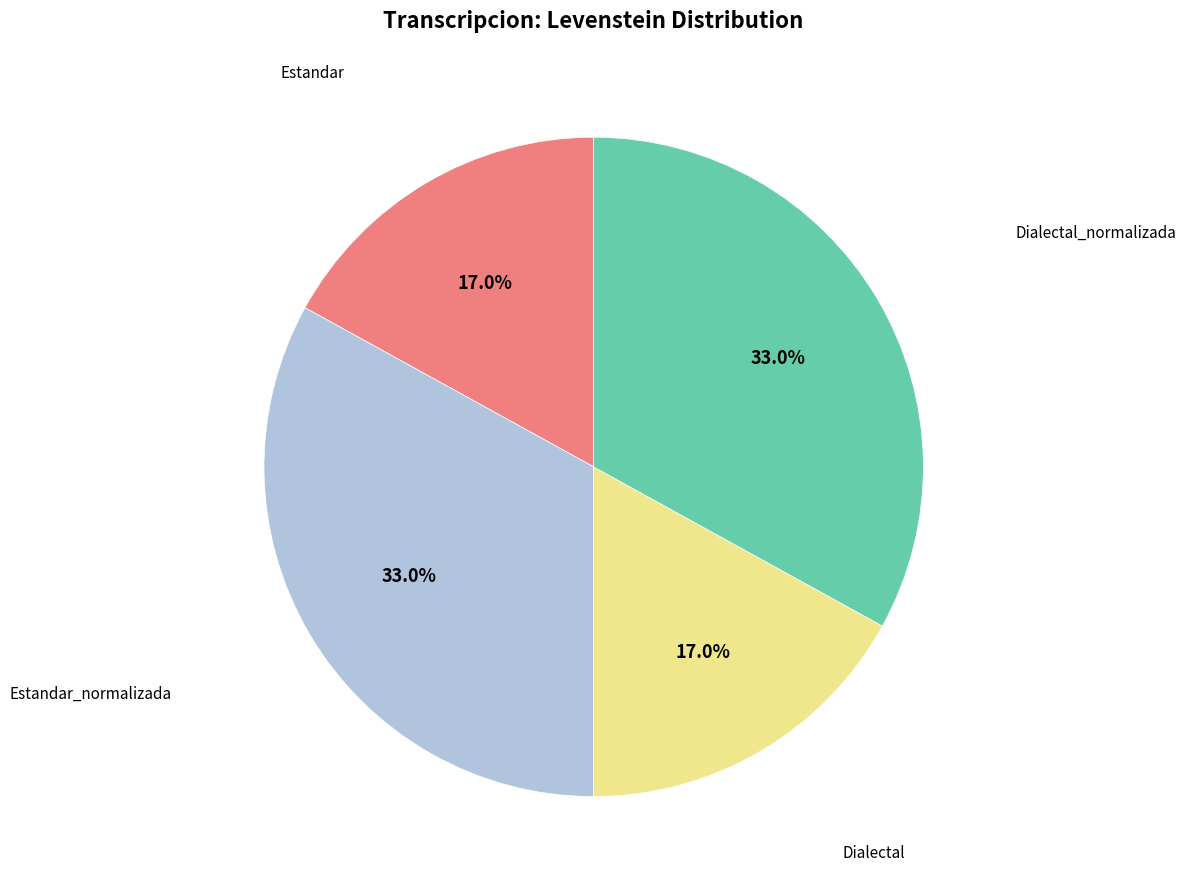

Is there any slice that represents more than half of the pie?

No